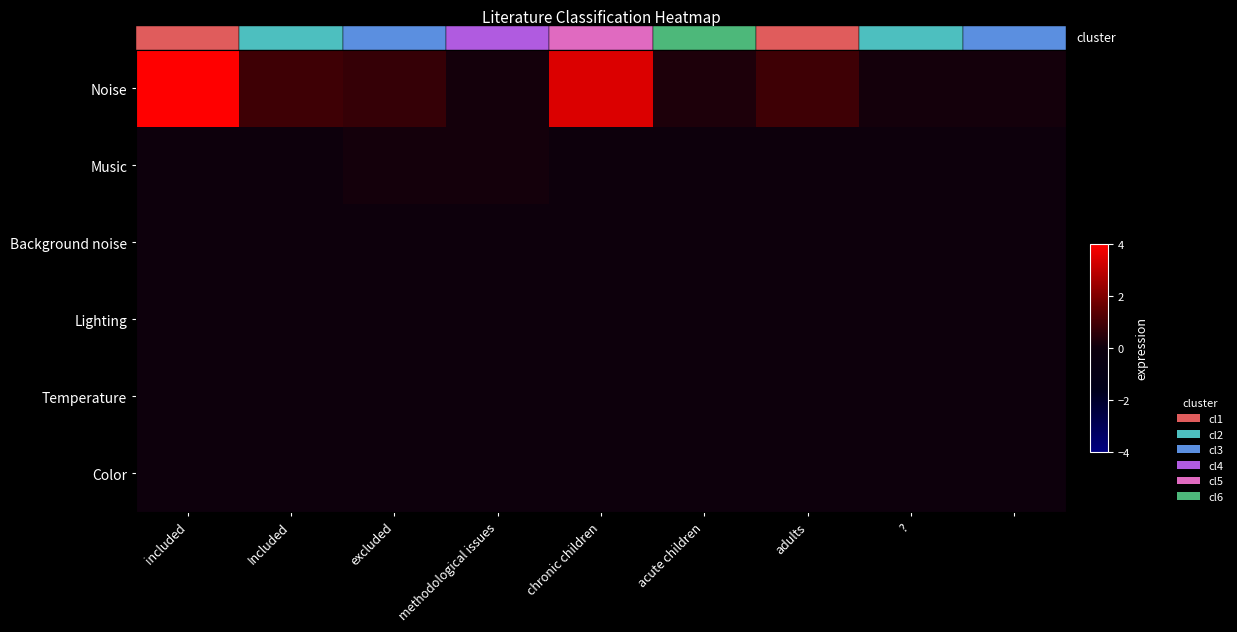

Which category has the lowest value across all series?

included